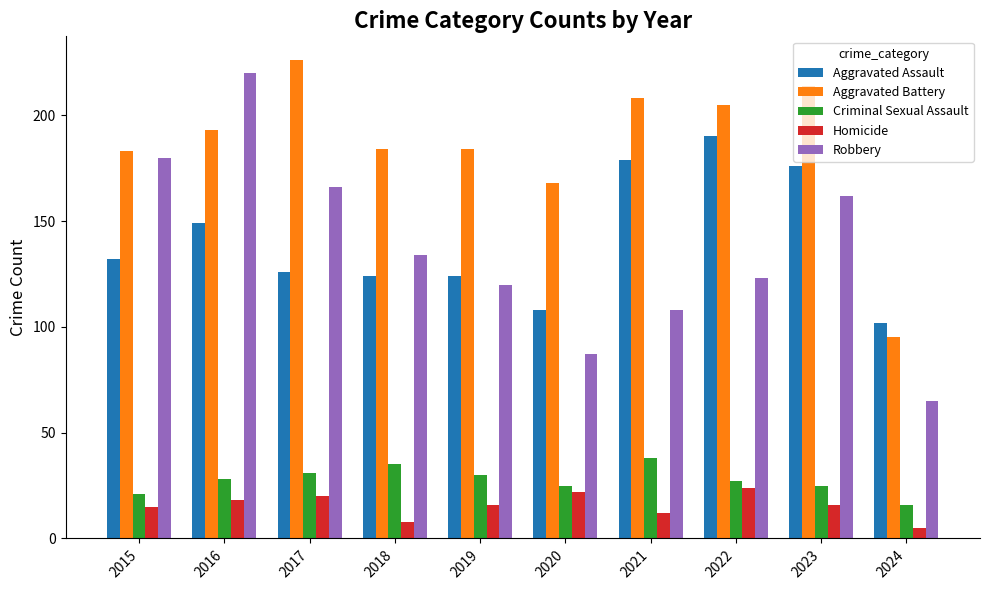

Is the value of Homicide at 2023 greater than the value of Robbery at 2016?

No